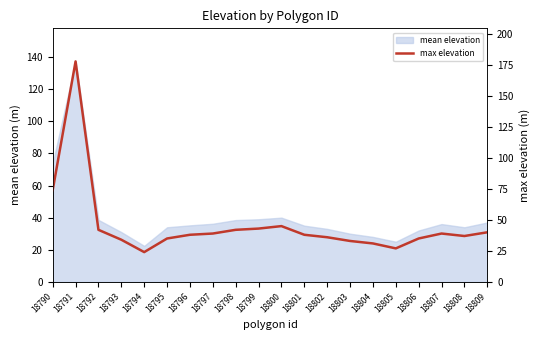

What is the value of the 5th point from the left?

24